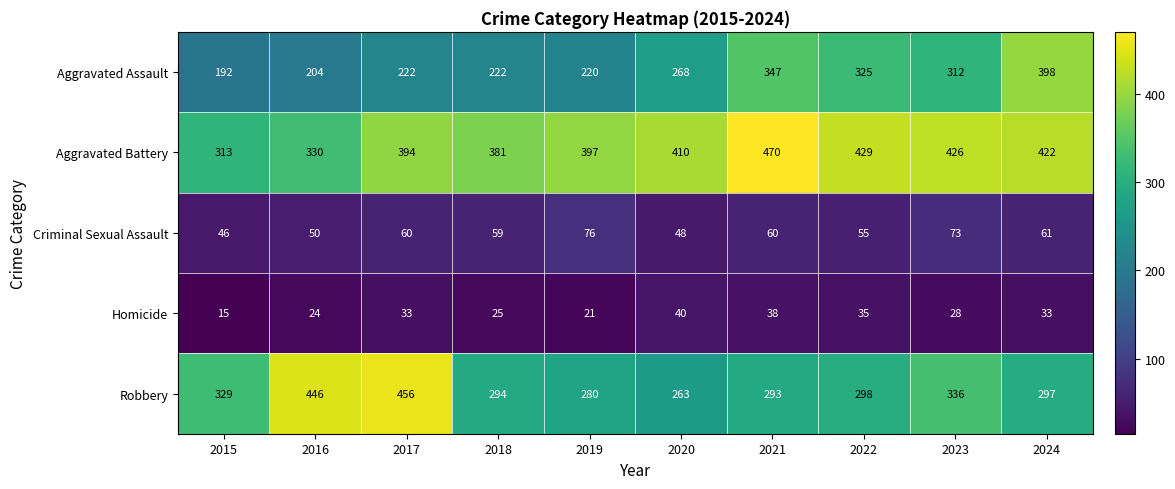

Read the Homicide value at 2021.

38